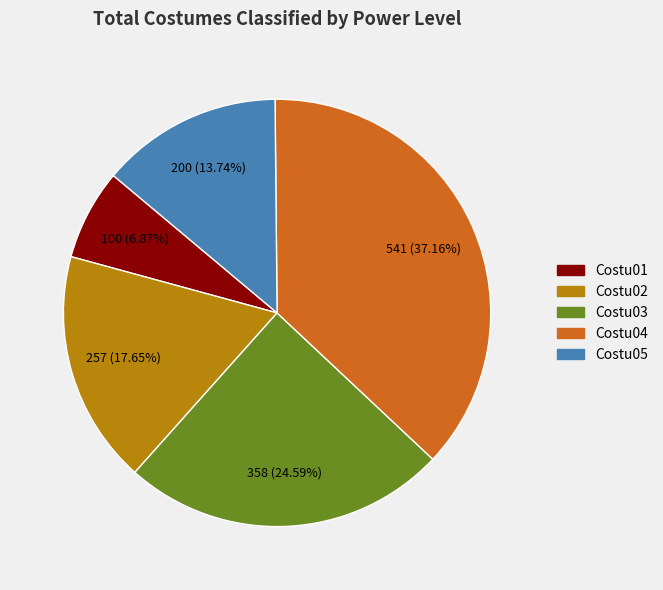

How many slices are in this pie chart?

5